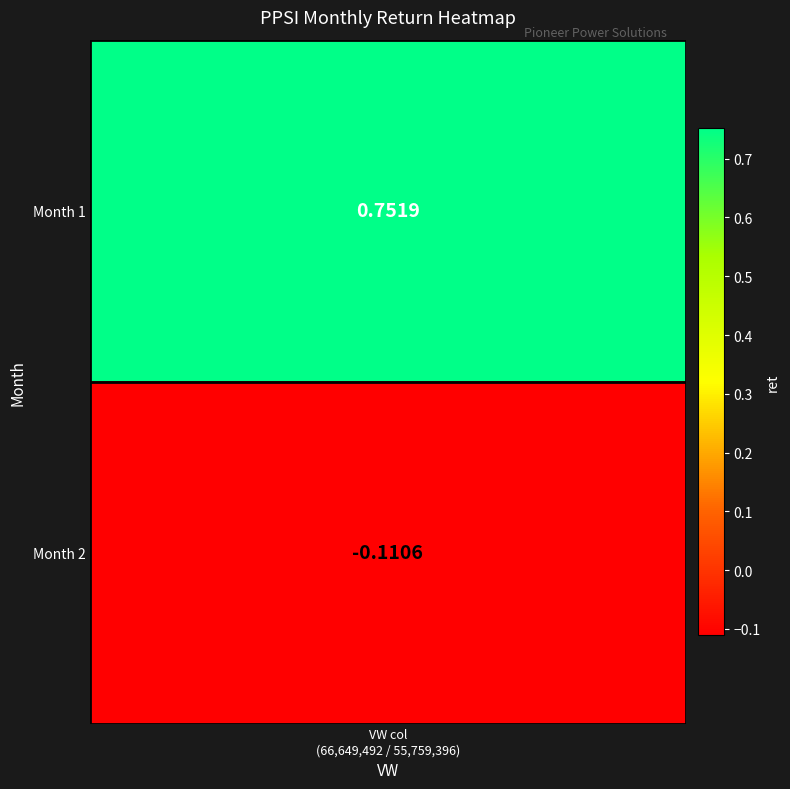

List the labels in order of value, smallest first.

2, 1